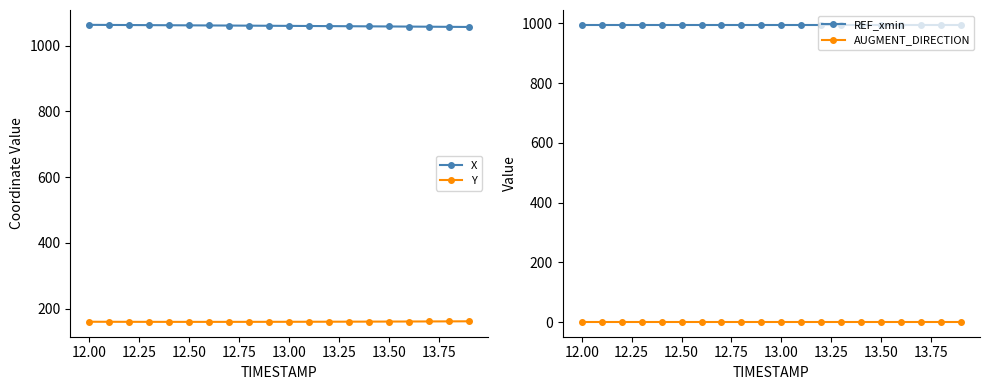

True or false: Y and X intersect in this chart.

False